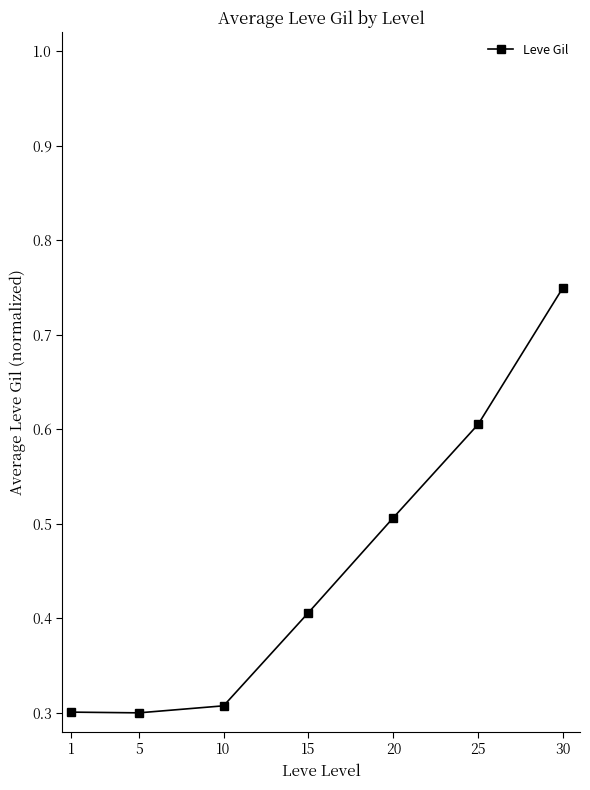

Which has a higher value, 1 or 25?

25